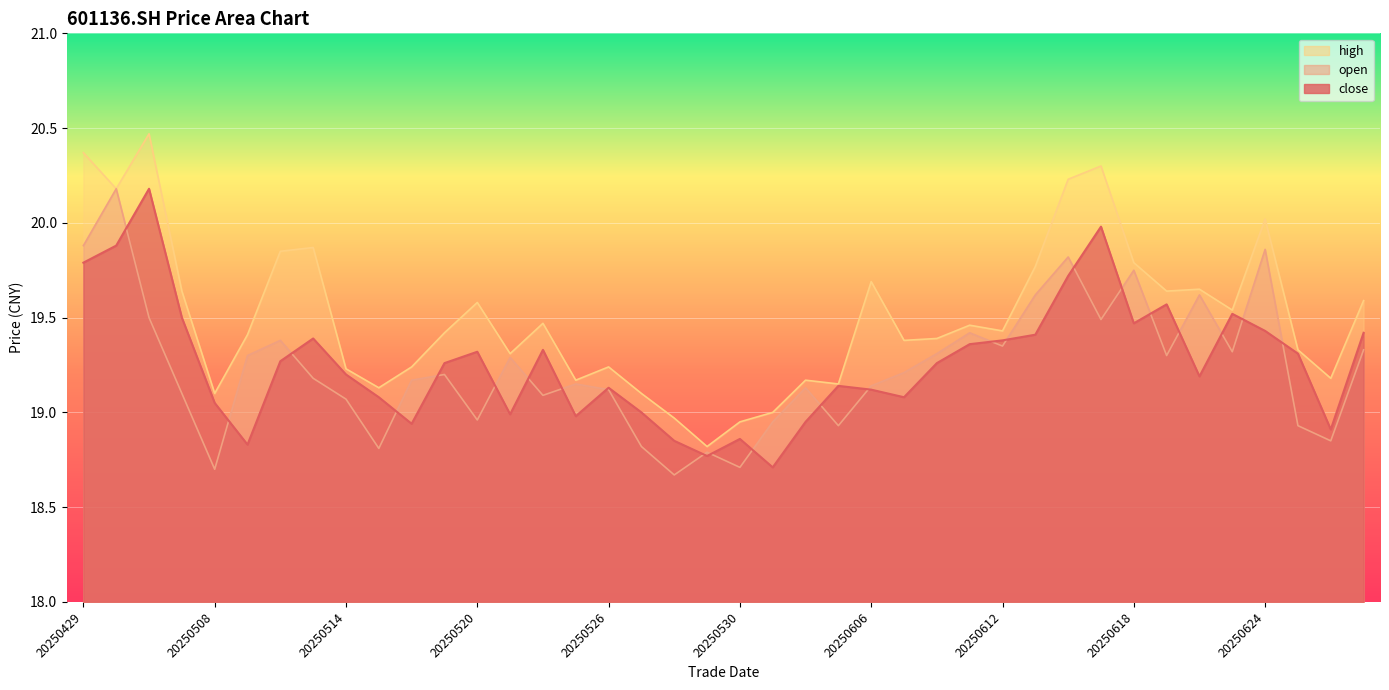

Which category has the lowest value in the close series?

20250603